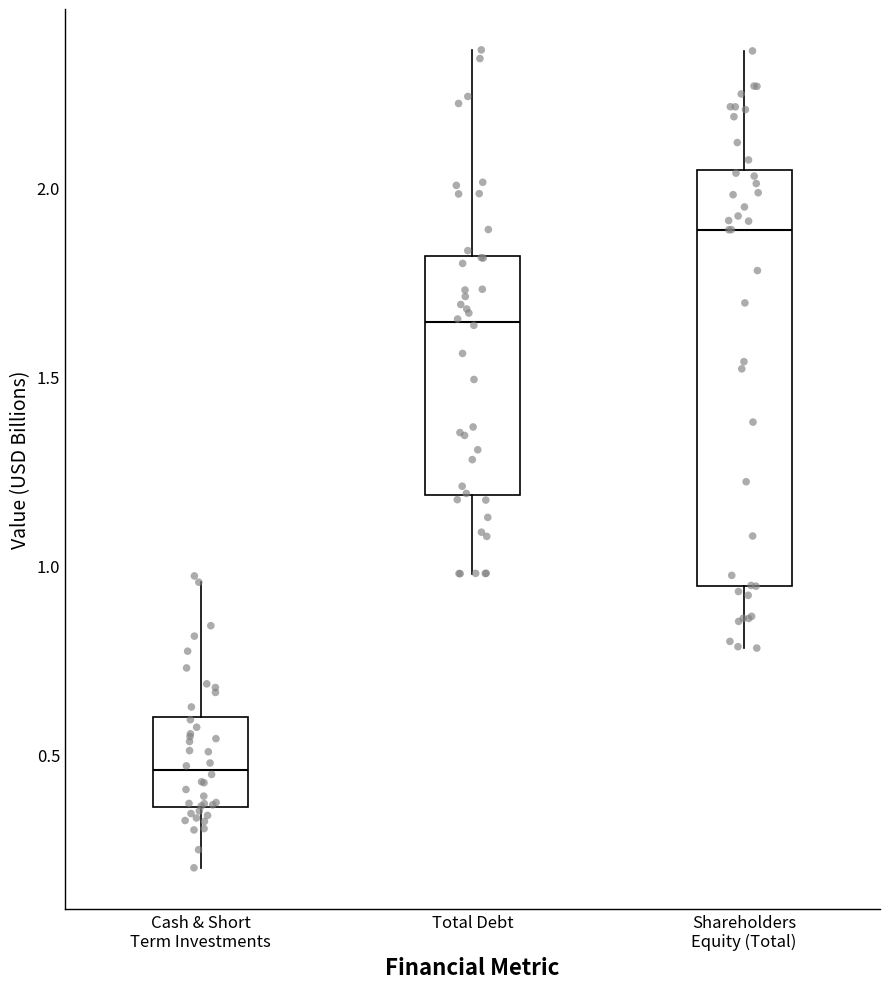

Reading left to right, read every box against the y-axis: the position of its median line, the range the box covers, and the ends of its whiskers. The values are not printed on the chart, so give them approximately, as read against the axis.

Cash & Short Term Investments: median 0.45, box 0.35 to 0.60, whiskers 0.20 to 0.95
Total Debt: median 1.65, box 1.20 to 1.80, whiskers 1.00 to 2.35
Shareholders Equity (Total): median 1.90, box 0.95 to 2.05, whiskers 0.80 to 2.35